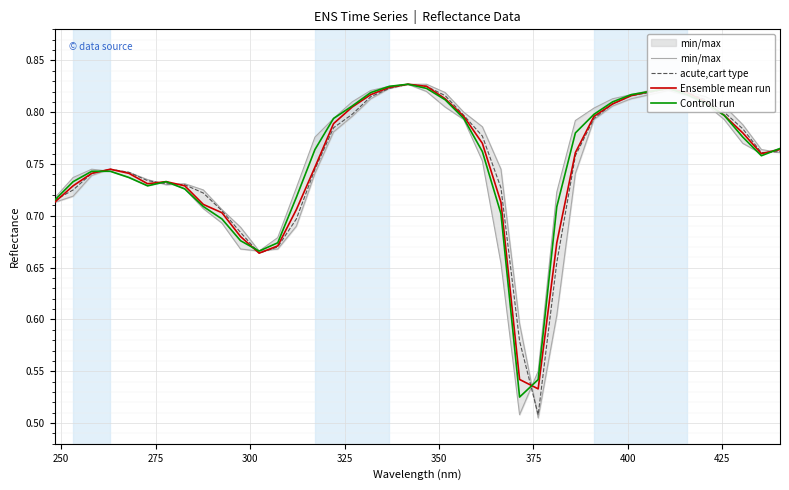

Which series ends up on top after the final intersection of Ensemble mean run and acute,cart type?

Ensemble mean run